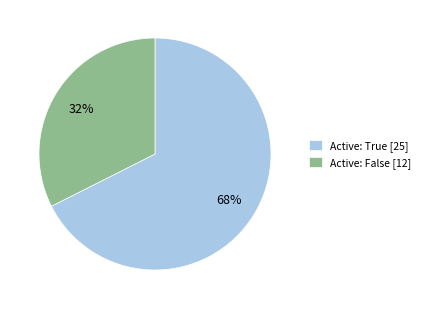

Which slice is the smallest?

Active: False [12]